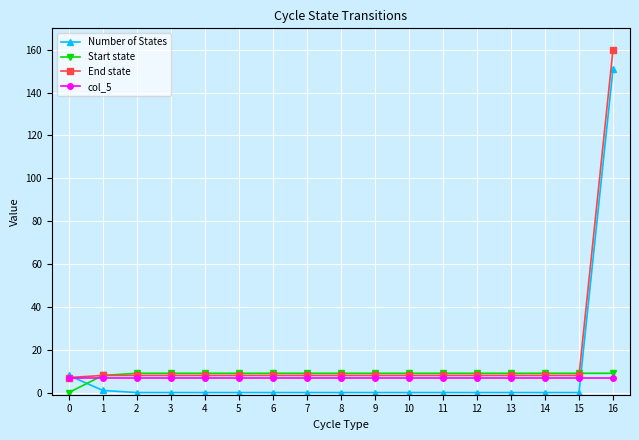

What is the maximum value for End state?

160